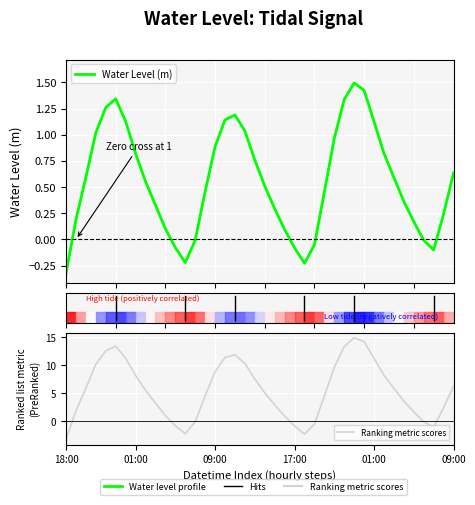

What is the maximum value shown in the chart?

1.5